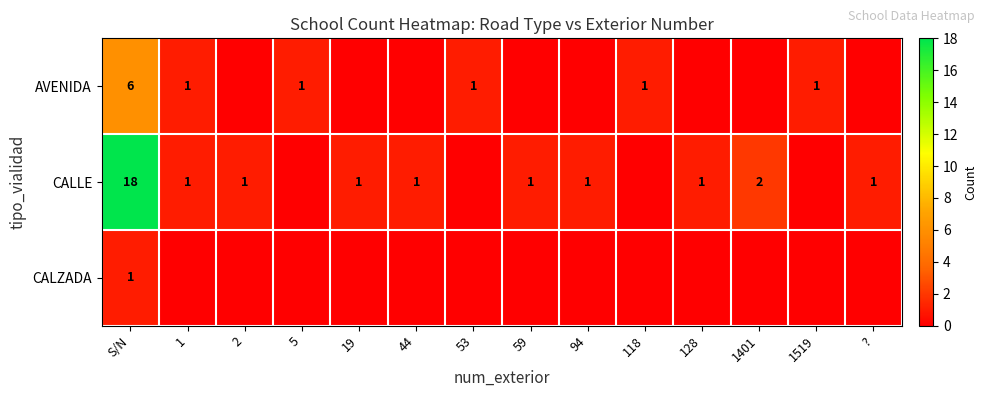

Reading left to right, list all the values displayed in this chart.

row_0: 6	1	0	1	0	0	1	0	0	1	0	0	1	0
row_1: 18	1	1	0	1	1	0	1	1	0	1	2	0	1
row_2: 1	0	0	0	0	0	0	0	0	0	0	0	0	0